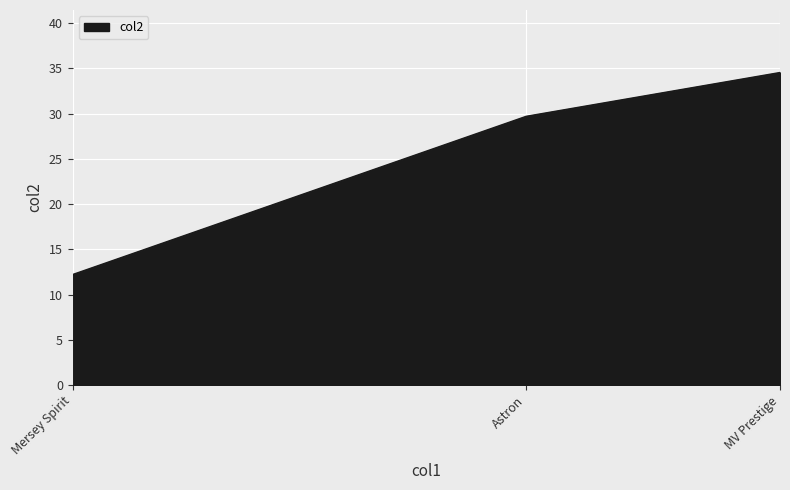

Approximately how many times larger is the value at Mersey Spirit compared to Astron?

0.4